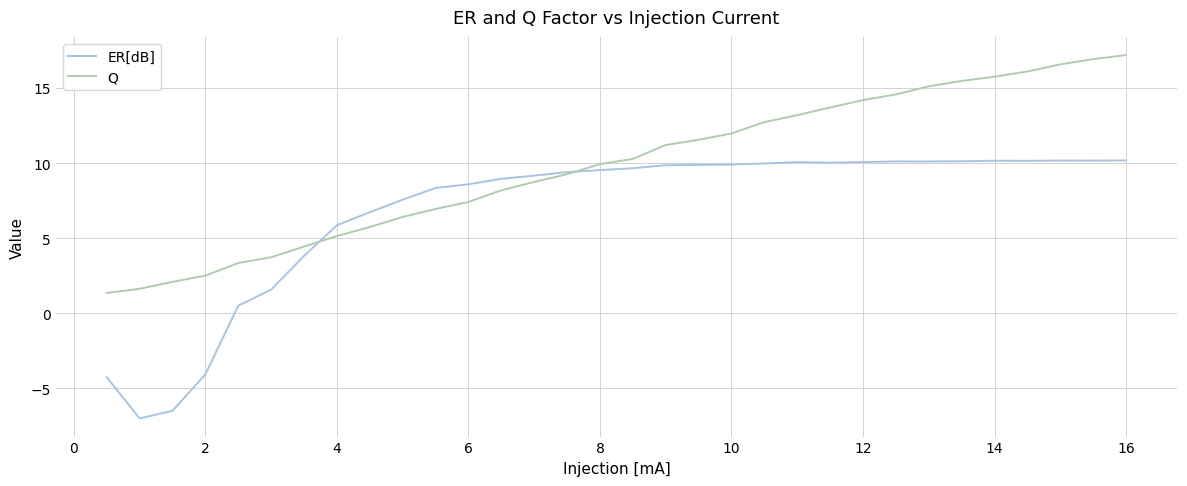

Which series has the widest spread of values?

ER[dB]